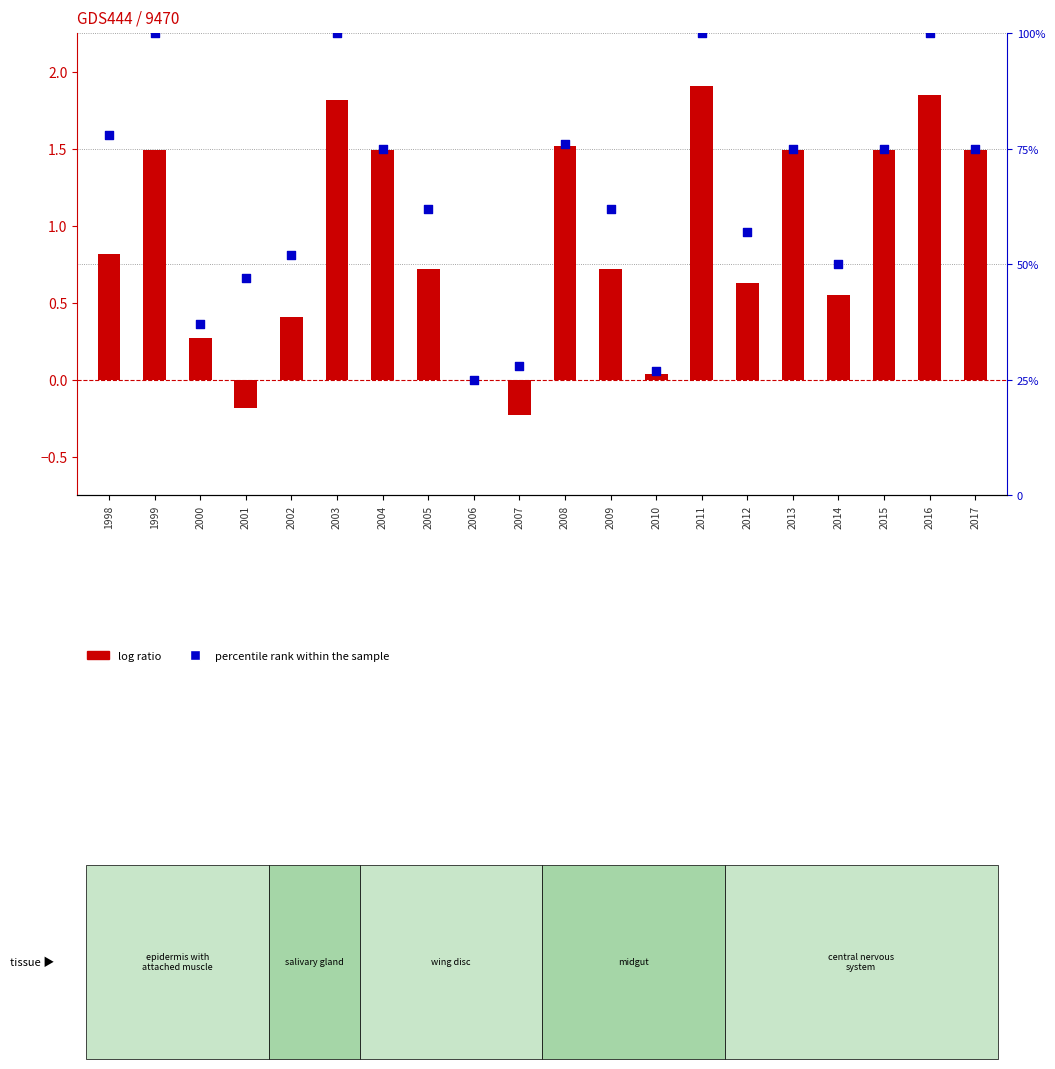

Which series has the largest total across all categories?

percentile rank within the sample